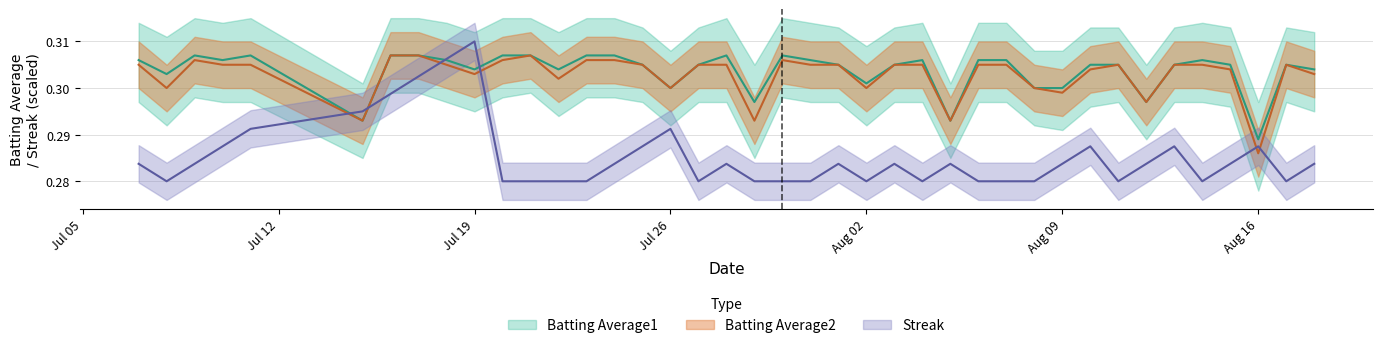

Which category has the lowest value in the Batting Average2 series?

Aug 16